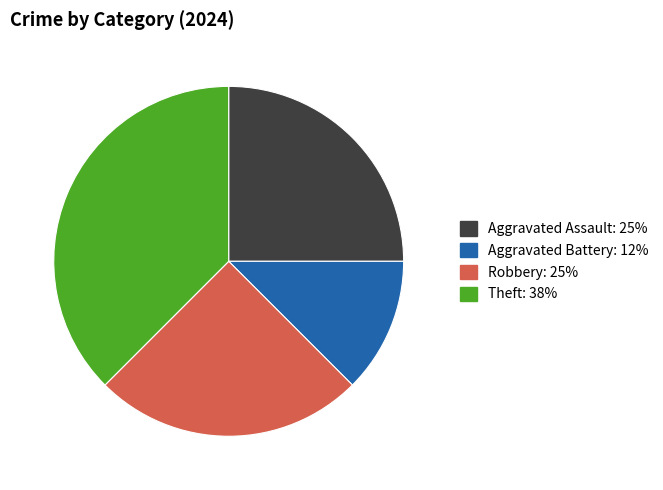

Is Robbery the majority of the pie?

No